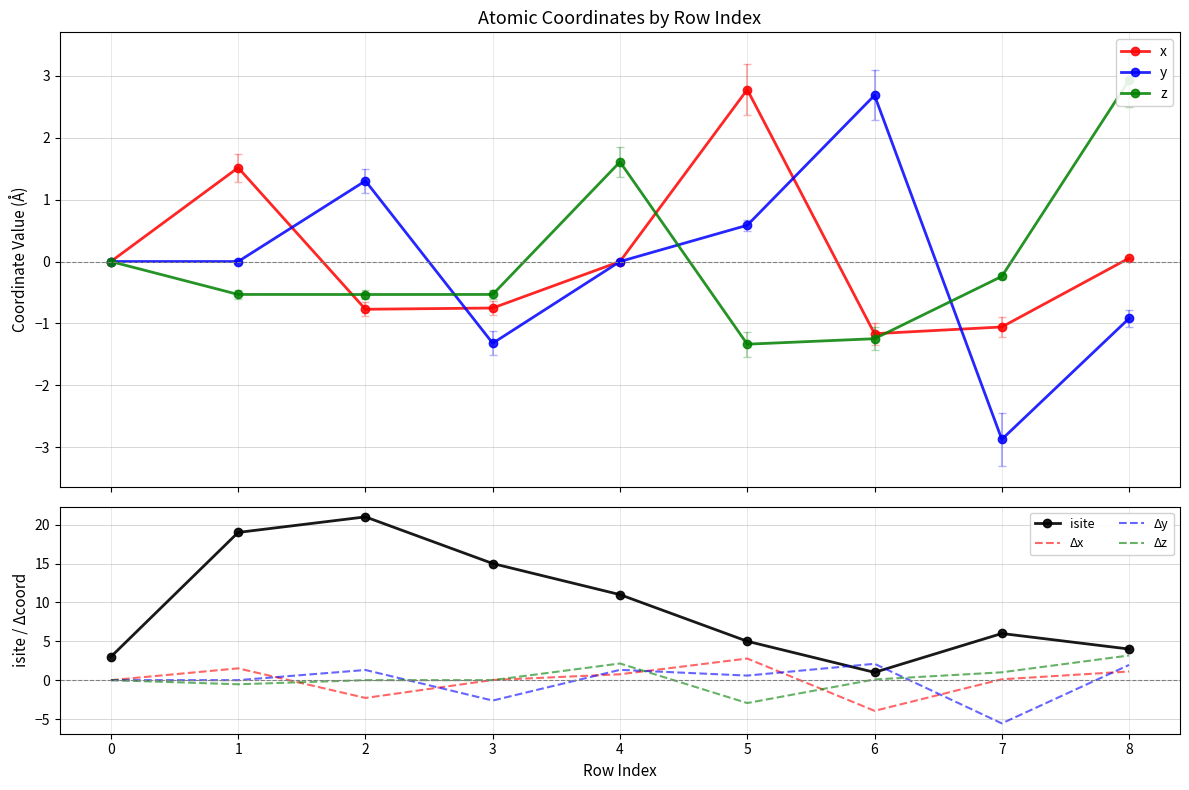

Which category has the highest value in the isite series?

2